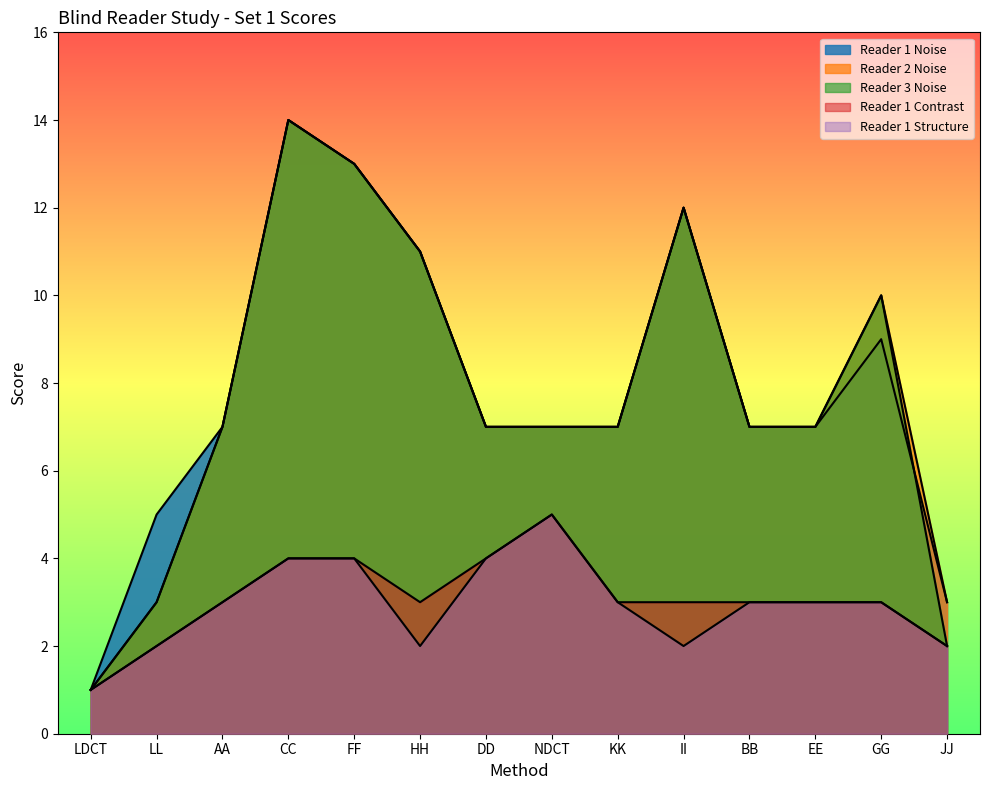

True or false: Reader 1 Structure and Reader 1 Contrast cross at least once.

False